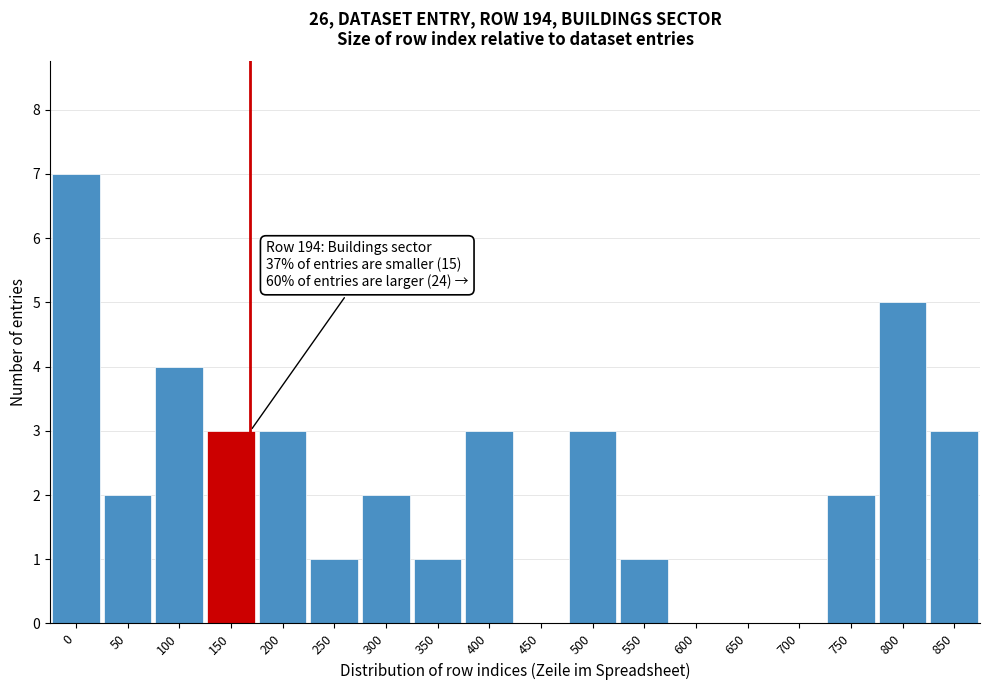

Reading left to right, what are all the values shown in this chart?

0=7	50=2	100=4	150=3	200=3	250=1	300=2	350=1	400=3	450=0	500=3	550=1	600=0	650=0	700=0	750=2	800=5	850=3